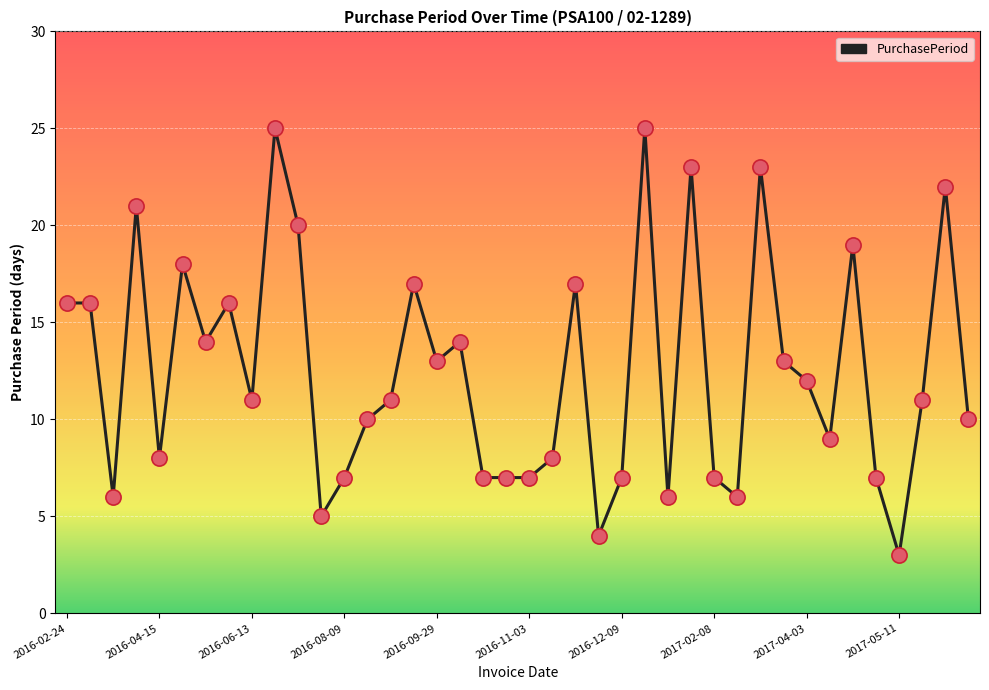

What is the smallest value displayed?

3